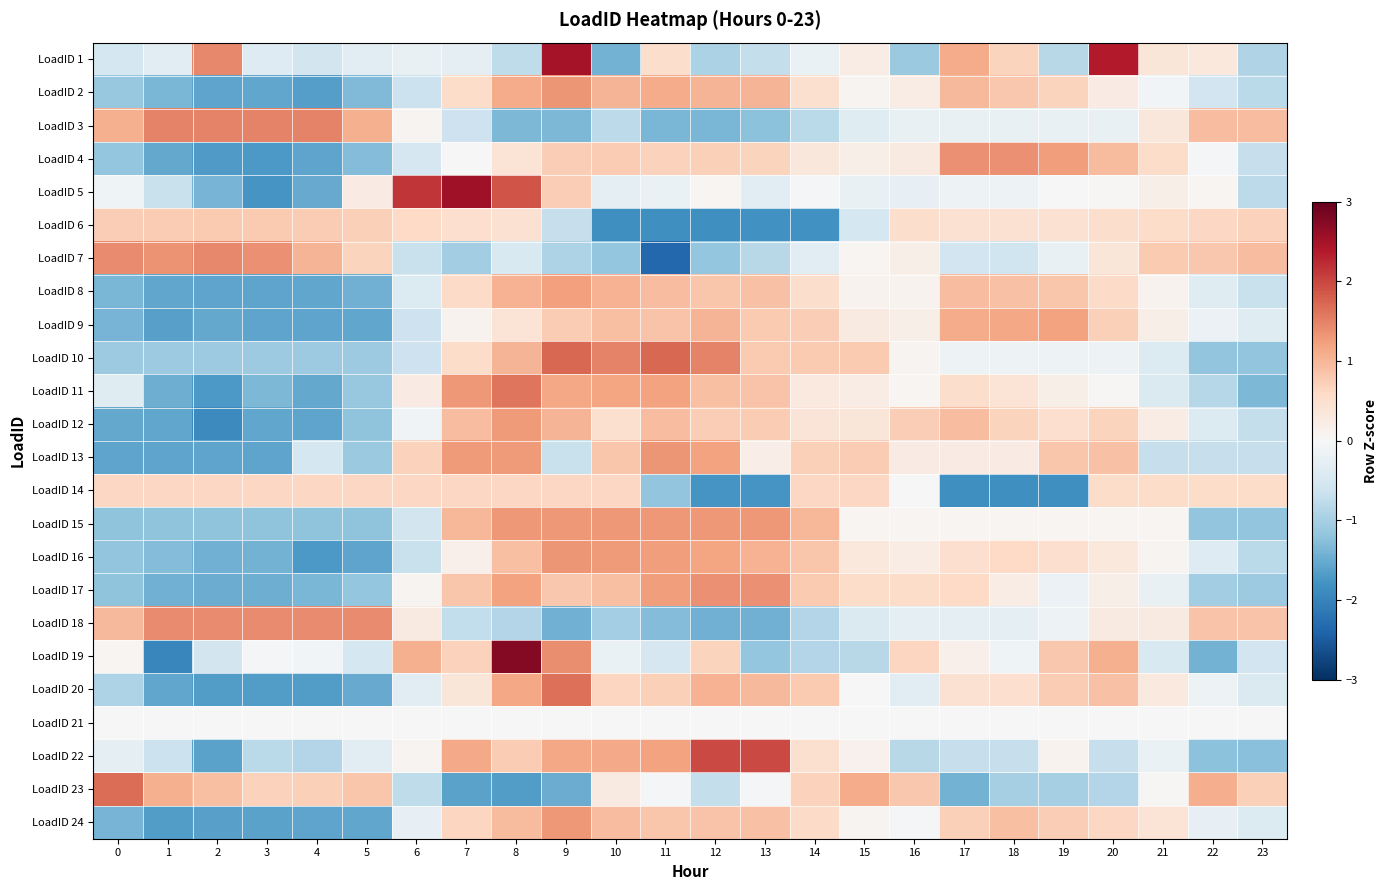

Reading right to left, extract all data points from this chart.

LoadID 1: 23=-0.9	22=0.3	21=0.4	20=2.4	19=-0.8	18=0.7	17=1.1	16=-1.1	15=0.2	14=-0.2	13=-0.7	12=-0.9	11=0.5	10=-1.4	9=2.5	8=-0.8	7=-0.3	6=-0.2	5=-0.3	4=-0.6	3=-0.4	2=1.5	1=-0.3	0=-0.5
LoadID 2: 23=-0.8	22=-0.6	21=-0.1	20=0.3	19=0.7	18=0.8	17=1.0	16=0.2	15=0.1	14=0.5	13=1.0	12=1.0	11=1.1	10=1.0	9=1.3	8=1.1	7=0.5	6=-0.6	5=-1.3	4=-1.7	3=-1.6	2=-1.6	1=-1.4	0=-1.1
LoadID 3: 23=0.9	22=0.9	21=0.3	20=-0.2	19=-0.2	18=-0.2	17=-0.2	16=-0.2	15=-0.4	14=-0.8	13=-1.2	12=-1.4	11=-1.4	10=-0.8	9=-1.4	8=-1.4	7=-0.6	6=0.1	5=1.1	4=1.5	3=1.5	2=1.5	1=1.5	0=1.1
LoadID 4: 23=-0.7	22=-0.1	21=0.5	20=1.0	19=1.2	18=1.4	17=1.4	16=0.3	15=0.2	14=0.3	13=0.7	12=0.7	11=0.7	10=0.8	9=0.7	8=0.4	7=-0.0	6=-0.5	5=-1.3	4=-1.6	3=-1.7	2=-1.7	1=-1.5	0=-1.2
LoadID 5: 23=-0.8	22=0.1	21=0.2	20=0.0	19=-0.0	18=-0.1	17=-0.2	16=-0.2	15=-0.2	14=-0.0	13=-0.3	12=0.1	11=-0.2	10=-0.3	9=0.7	8=1.9	7=2.5	6=2.1	5=0.2	4=-1.5	3=-1.8	2=-1.4	1=-0.7	0=-0.1
LoadID 6: 23=0.7	22=0.6	21=0.6	20=0.5	19=0.5	18=0.5	17=0.4	16=0.5	15=-0.5	14=-1.8	13=-1.8	12=-1.8	11=-1.8	10=-1.8	9=-0.7	8=0.5	7=0.5	6=0.6	5=0.7	4=0.8	3=0.8	2=0.8	1=0.8	0=0.7
LoadID 7: 23=0.9	22=0.8	21=0.8	20=0.4	19=-0.2	18=-0.6	17=-0.6	16=0.2	15=0.0	14=-0.3	13=-0.8	12=-1.2	11=-2.4	10=-1.2	9=-0.9	8=-0.5	7=-1.0	6=-0.7	5=0.7	4=1.0	3=1.4	2=1.4	1=1.4	0=1.4
LoadID 8: 23=-0.7	22=-0.4	21=0.1	20=0.6	19=0.8	18=0.9	17=0.9	16=0.1	15=0.1	14=0.5	13=0.9	12=0.8	11=0.9	10=1.0	9=1.2	8=1.0	7=0.6	6=-0.4	5=-1.5	4=-1.6	3=-1.6	2=-1.6	1=-1.6	0=-1.4
LoadID 9: 23=-0.4	22=-0.2	21=0.2	20=0.7	19=1.2	18=1.1	17=1.1	16=0.2	15=0.3	14=0.7	13=0.8	12=1.0	11=0.9	10=0.9	9=0.8	8=0.4	7=0.1	6=-0.6	5=-1.6	4=-1.6	3=-1.6	2=-1.5	1=-1.6	0=-1.4
LoadID 10: 23=-1.2	22=-1.2	21=-0.4	20=-0.1	19=-0.1	18=-0.1	17=-0.1	16=0.1	15=0.8	14=0.8	13=0.8	12=1.5	11=1.7	10=1.5	9=1.7	8=1.0	7=0.6	6=-0.6	5=-1.1	4=-1.1	3=-1.1	2=-1.1	1=-1.1	0=-1.1
LoadID 11: 23=-1.3	22=-0.9	21=-0.4	20=0.0	19=0.2	18=0.4	17=0.5	16=0.1	15=0.2	14=0.3	13=0.9	12=0.9	11=1.2	10=1.2	9=1.2	8=1.6	7=1.3	6=0.3	5=-1.1	4=-1.5	3=-1.3	2=-1.7	1=-1.5	0=-0.4
LoadID 12: 23=-0.7	22=-0.4	21=0.2	20=0.7	19=0.5	18=0.7	17=0.9	16=0.7	15=0.4	14=0.4	13=0.8	12=0.7	11=0.9	10=0.5	9=1.0	8=1.3	7=0.9	6=-0.1	5=-1.2	4=-1.6	3=-1.6	2=-1.9	1=-1.6	0=-1.5
LoadID 13: 23=-0.7	22=-0.7	21=-0.7	20=0.9	19=0.8	18=0.2	17=0.2	16=0.2	15=0.8	14=0.7	13=0.2	12=1.2	11=1.3	10=0.8	9=-0.7	8=1.3	7=1.3	6=0.7	5=-1.1	4=-0.5	3=-1.6	2=-1.6	1=-1.6	0=-1.6
LoadID 14: 23=0.5	22=0.5	21=0.5	20=0.5	19=-1.8	18=-1.8	17=-1.8	16=0.0	15=0.6	14=0.6	13=-1.8	12=-1.8	11=-1.2	10=0.6	9=0.6	8=0.6	7=0.6	6=0.6	5=0.6	4=0.6	3=0.6	2=0.6	1=0.6	0=0.6
LoadID 15: 23=-1.2	22=-1.2	21=0.0	20=0.0	19=0.0	18=0.0	17=0.0	16=0.0	15=0.0	14=1.0	13=1.3	12=1.3	11=1.3	10=1.3	9=1.3	8=1.3	7=1.0	6=-0.6	5=-1.2	4=-1.2	3=-1.2	2=-1.2	1=-1.2	0=-1.2
LoadID 16: 23=-0.8	22=-0.4	21=0.1	20=0.3	19=0.5	18=0.6	17=0.5	16=0.2	15=0.3	14=0.8	13=1.0	12=1.2	11=1.3	10=1.3	9=1.3	8=0.9	7=0.1	6=-0.7	5=-1.6	4=-1.7	3=-1.4	2=-1.4	1=-1.3	0=-1.2
LoadID 17: 23=-1.1	22=-1.0	21=-0.2	20=0.2	19=-0.2	18=0.2	17=0.6	16=0.6	15=0.5	14=0.8	13=1.4	12=1.4	11=1.2	10=0.9	9=0.8	8=1.2	7=0.8	6=0.1	5=-1.2	4=-1.4	3=-1.5	2=-1.5	1=-1.4	0=-1.2
LoadID 18: 23=0.8	22=0.8	21=0.3	20=0.3	19=-0.1	18=-0.3	17=-0.3	16=-0.3	15=-0.4	14=-0.9	13=-1.4	12=-1.4	11=-1.3	10=-1.0	9=-1.4	8=-0.9	7=-0.7	6=0.3	5=1.4	4=1.4	3=1.4	2=1.4	1=1.4	0=1.0
LoadID 19: 23=-0.6	22=-1.4	21=-0.4	20=1.1	19=0.8	18=-0.1	17=0.2	16=0.6	15=-0.8	14=-0.9	13=-1.2	12=0.7	11=-0.5	10=-0.2	9=1.4	8=2.8	7=0.7	6=1.1	5=-0.5	4=-0.1	3=-0.1	2=-0.5	1=-2.0	0=0.1
LoadID 20: 23=-0.4	22=-0.2	21=0.3	20=0.9	19=0.8	18=0.5	17=0.5	16=-0.3	15=0.0	14=0.8	13=1.0	12=1.0	11=0.7	10=0.6	9=1.7	8=1.2	7=0.4	6=-0.3	5=-1.5	4=-1.7	3=-1.7	2=-1.7	1=-1.6	0=-0.9
LoadID 21: 23=0.0	22=0.0	21=0.0	20=0.0	19=0.0	18=0.0	17=0.0	16=0.0	15=0.0	14=0.0	13=0.0	12=0.0	11=0.0	10=0.0	9=0.0	8=0.0	7=0.0	6=0.0	5=0.0	4=0.0	3=0.0	2=0.0	1=0.0	0=0.0
LoadID 22: 23=-1.3	22=-1.2	21=-0.2	20=-0.7	19=0.1	18=-0.7	17=-0.7	16=-0.8	15=0.1	14=0.5	13=2.0	12=2.0	11=1.2	10=1.1	9=1.2	8=0.8	7=1.1	6=0.1	5=-0.3	4=-0.9	3=-0.8	2=-1.6	1=-0.6	0=-0.3
LoadID 23: 23=0.7	22=1.1	21=0.0	20=-0.9	19=-1.0	18=-1.0	17=-1.4	16=0.8	15=1.1	14=0.7	13=-0.0	12=-0.7	11=-0.0	10=0.3	9=-1.5	8=-1.7	7=-1.6	6=-0.8	5=0.8	4=0.7	3=0.7	2=0.9	1=1.1	0=1.7
LoadID 24: 23=-0.4	22=-0.2	21=0.4	20=0.6	19=0.7	18=0.9	17=0.7	16=-0.1	15=0.1	14=0.6	13=0.9	12=0.8	11=0.8	10=0.9	9=1.3	8=1.0	7=0.6	6=-0.3	5=-1.6	4=-1.6	3=-1.6	2=-1.6	1=-1.7	0=-1.4